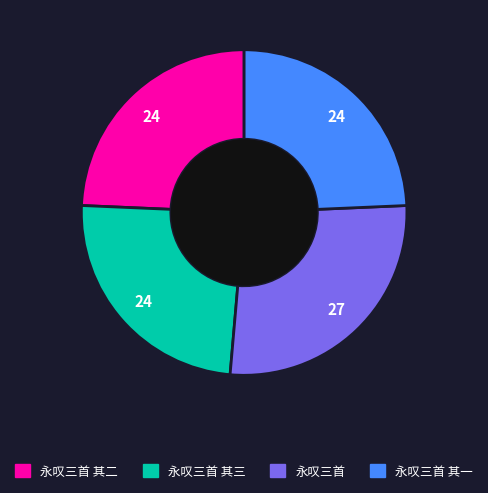

Does any single category account for the majority?

No